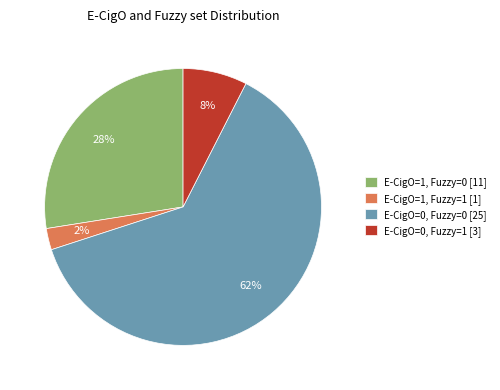

Which category has the smallest portion of the pie?

E-CigO=1, Fuzzy=1